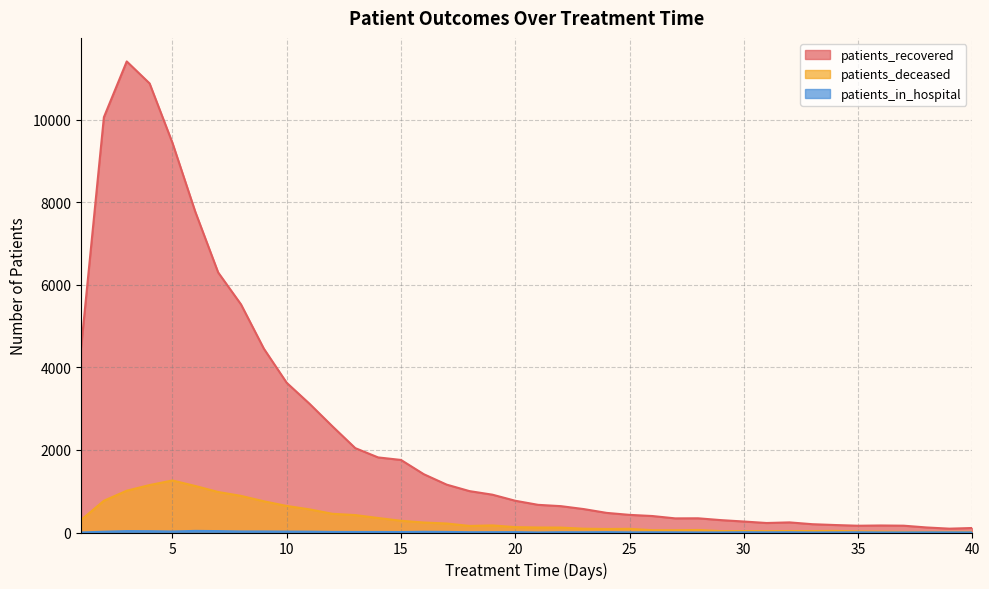

At which label does patients_recovered first exceed 769?

1